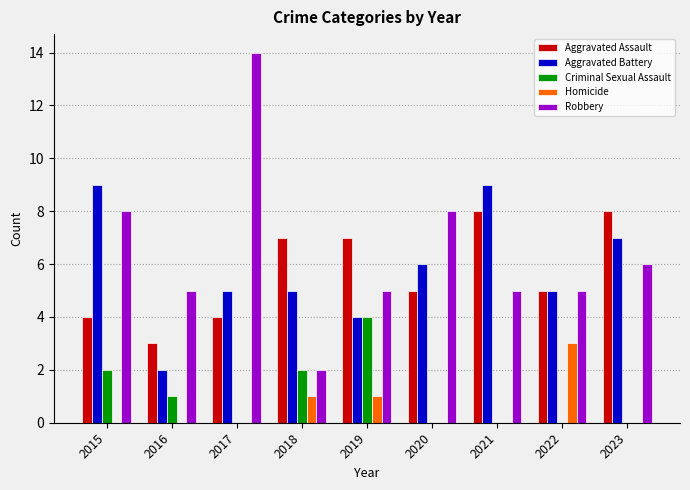

Which series changed the most between 2017 and 2018?

Robbery